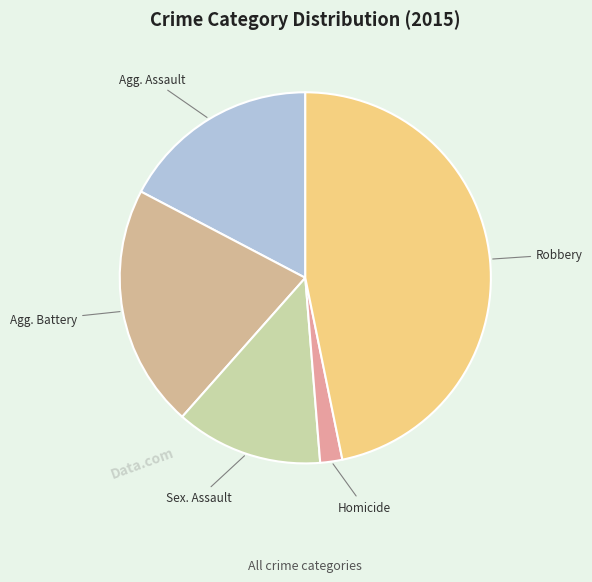

Count the number of slices in the pie.

5